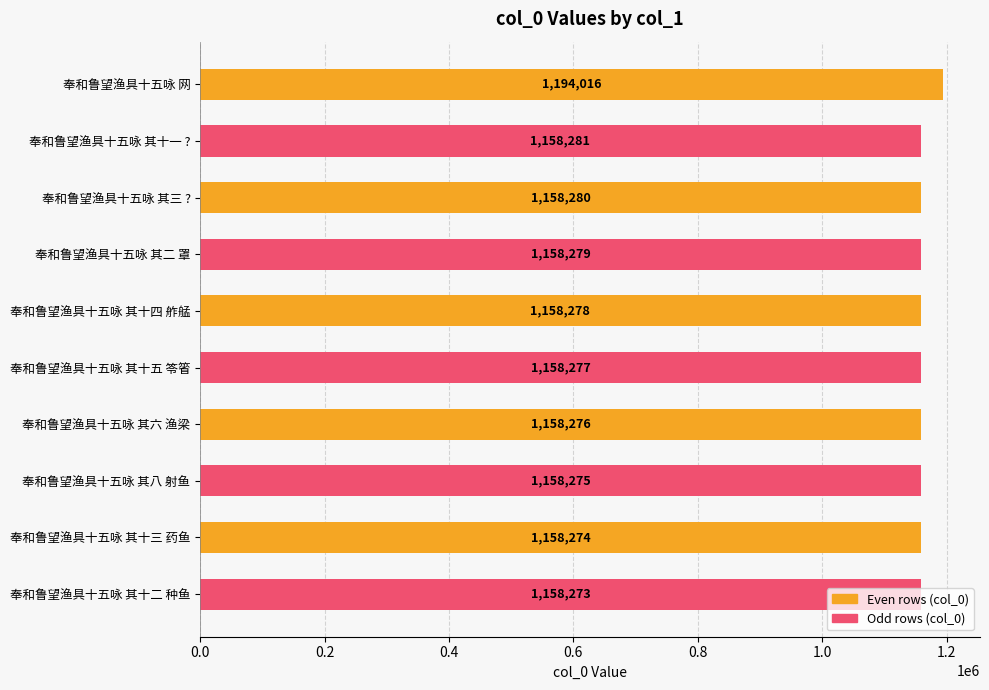

Rank the categories by value from lowest to highest.

奉和鲁望渔具十五咏 其十二 种鱼, 奉和鲁望渔具十五咏 其十三 药鱼, 奉和鲁望渔具十五咏 其八 射鱼, 奉和鲁望渔具十五咏 其六 渔梁, 奉和鲁望渔具十五咏 其十五 笭箵, 奉和鲁望渔具十五咏 其十四 舴艋, 奉和鲁望渔具十五咏 其二 罩, 奉和鲁望渔具十五咏 其三 ?, 奉和鲁望渔具十五咏 其十一 ?, 奉和鲁望渔具十五咏 网